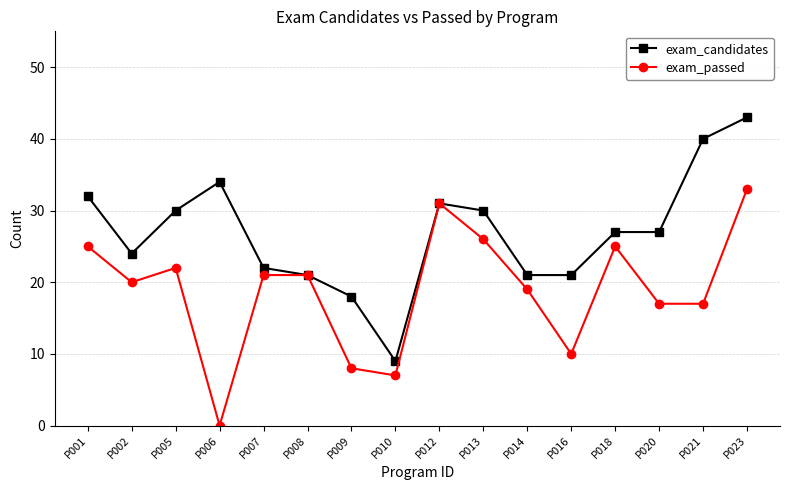

At P005, list the series in order from largest to smallest.

exam_candidates, exam_passed